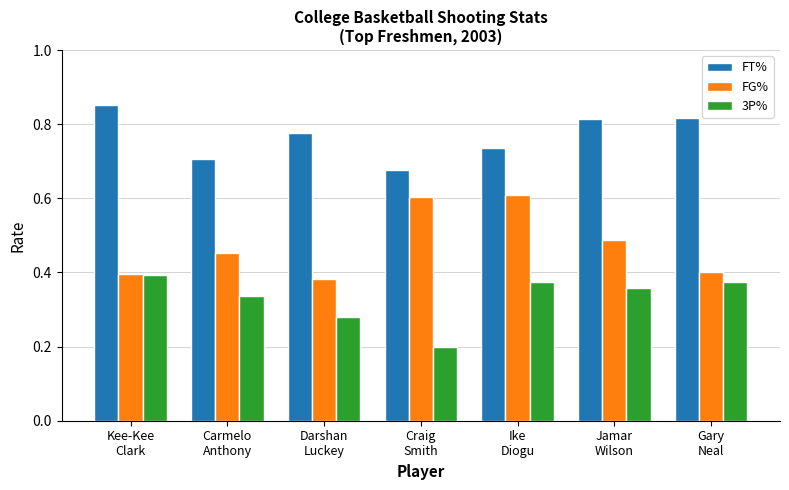

Rank the series by their average value, from highest to lowest.

FT%, FG%, 3P%